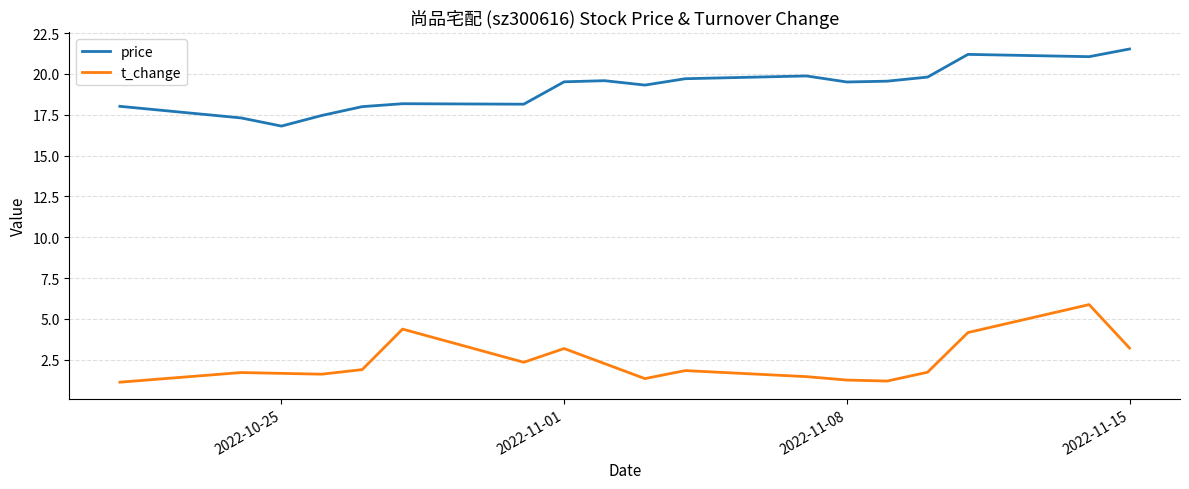

True or false: price and t_change intersect in this chart.

False